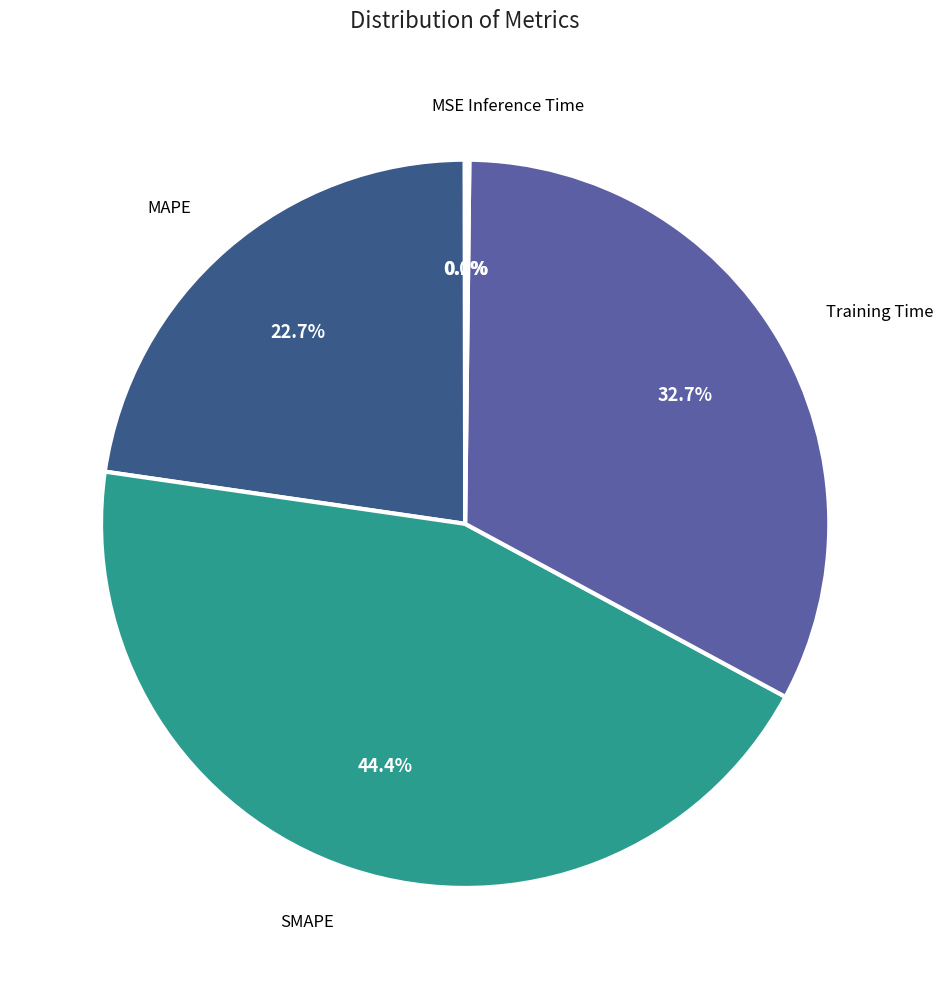

How many segments does this pie chart have?

5